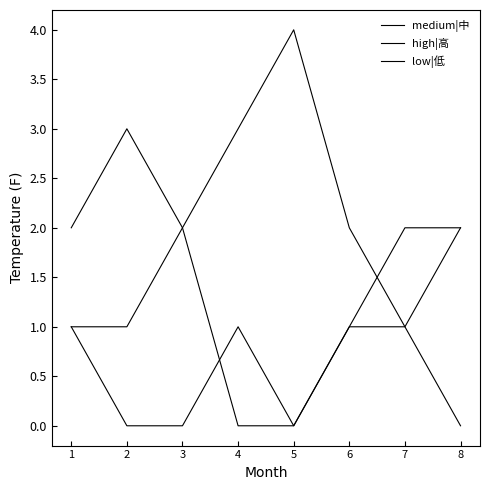

In medium|中, how many points are higher than both neighbors (excluding endpoints)?

1